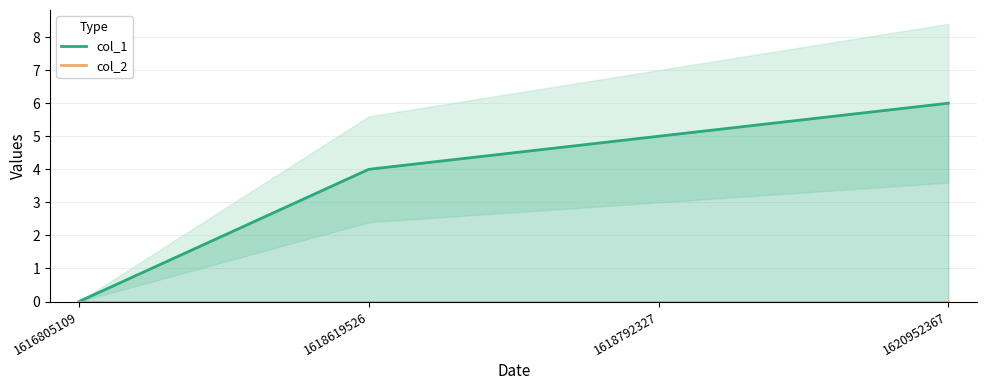

Which series has the largest total across all categories?

col_1